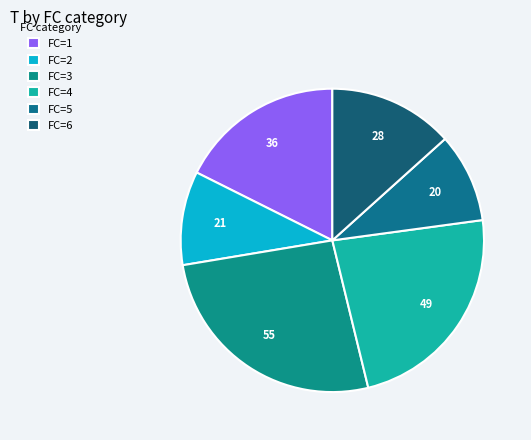

How many segments does this pie chart have?

6